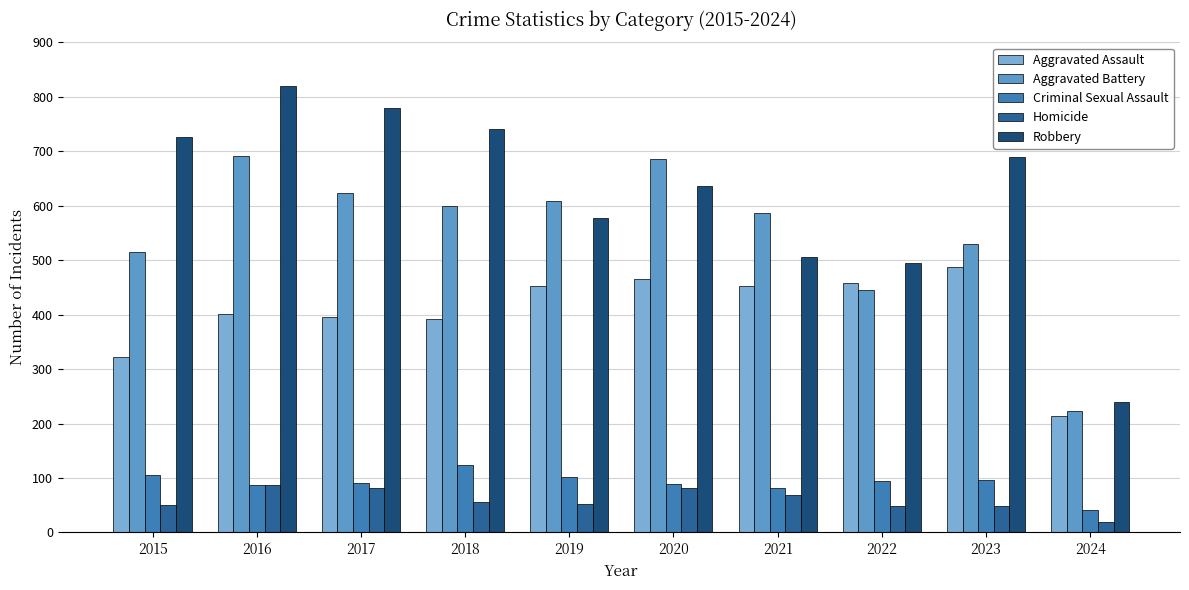

At which label is Criminal Sexual Assault closest to 82?

2021